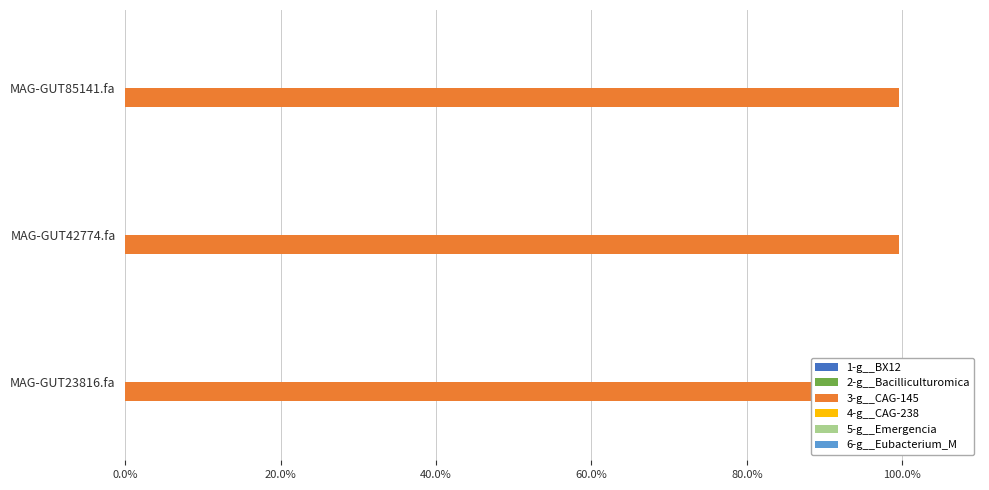

Are the bars grouped side by side (vs. stacked)?

Yes